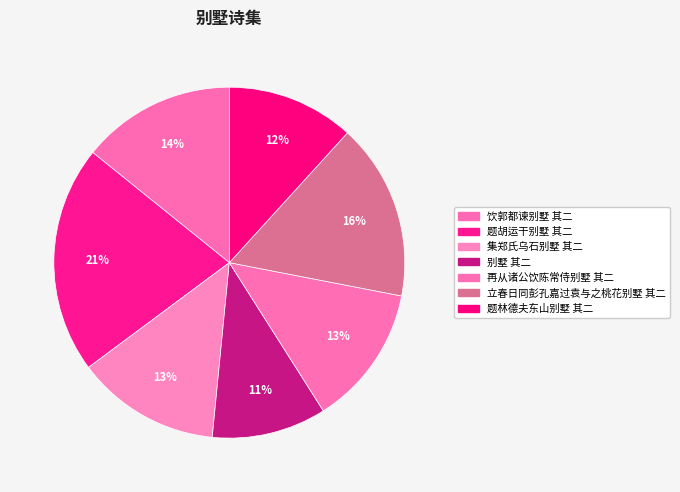

Is 别墅 其二 the majority of the pie?

No